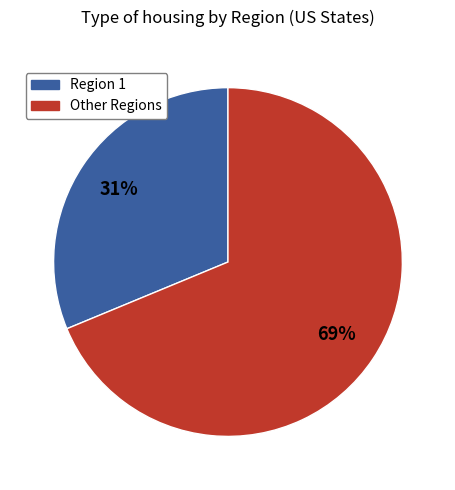

How many slices are in this pie chart?

2